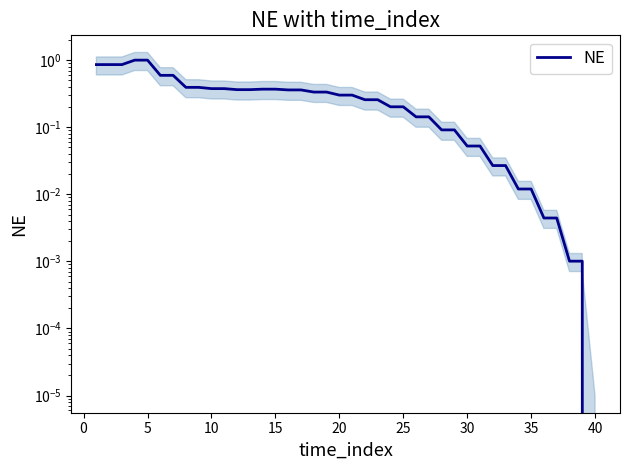

The value at 30 is 0.1. True or false?

False